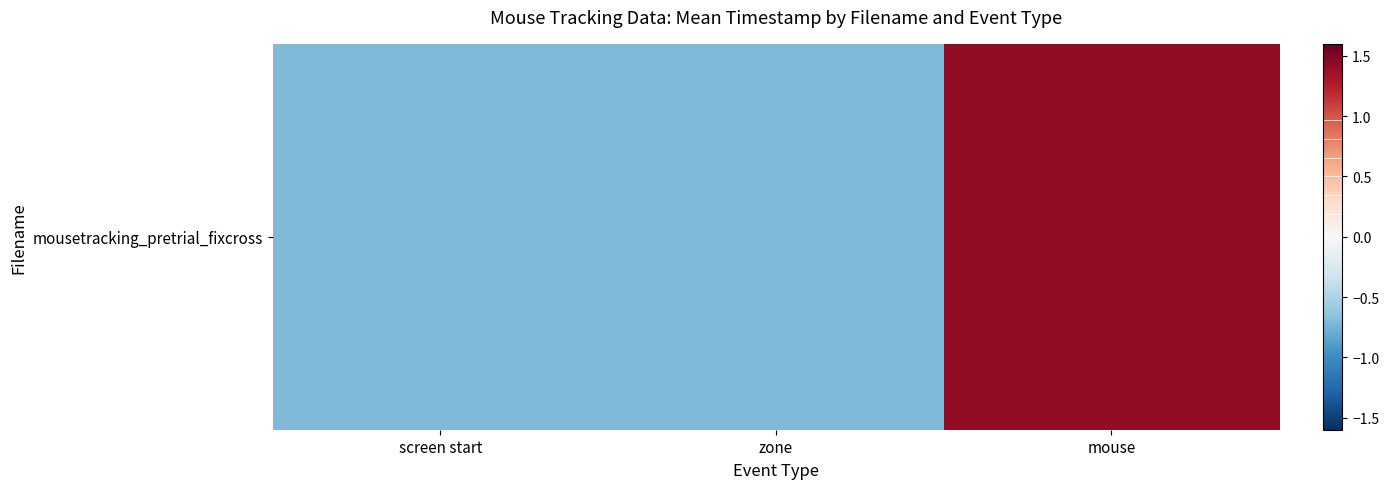

At which label is the value closest to 0?

screen start